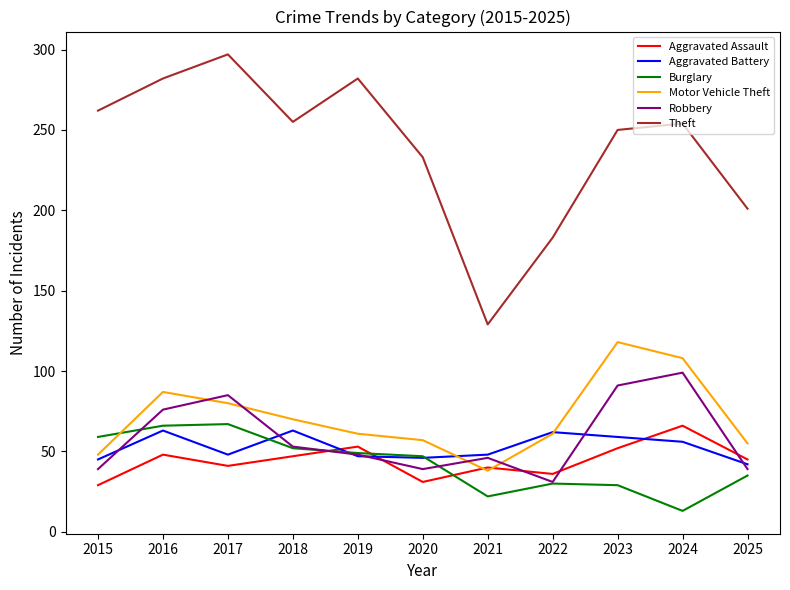

What is the spread (max minus min) of values at 2023?

221